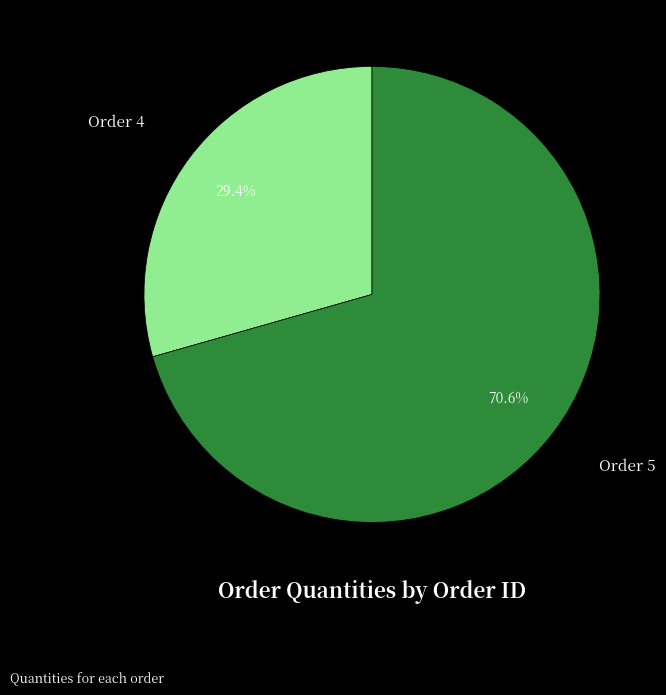

Which category has the biggest portion of the pie?

Order 5